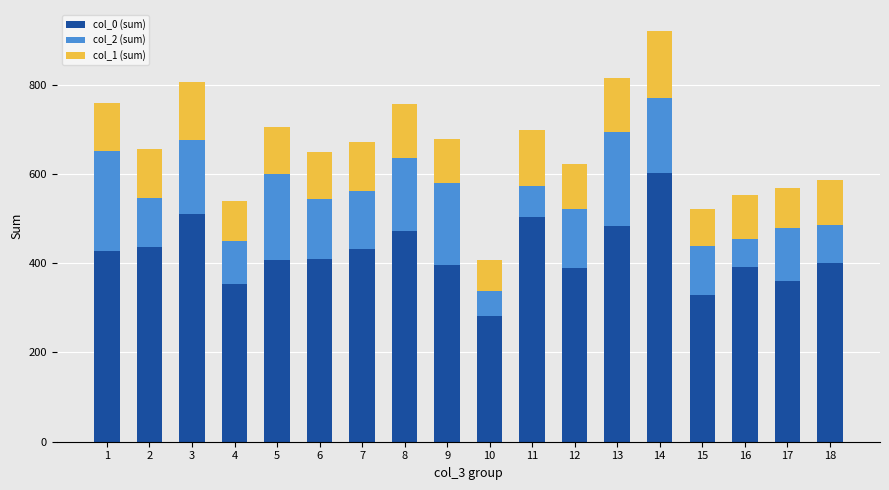

Does the chart contain stacked bars?

Yes